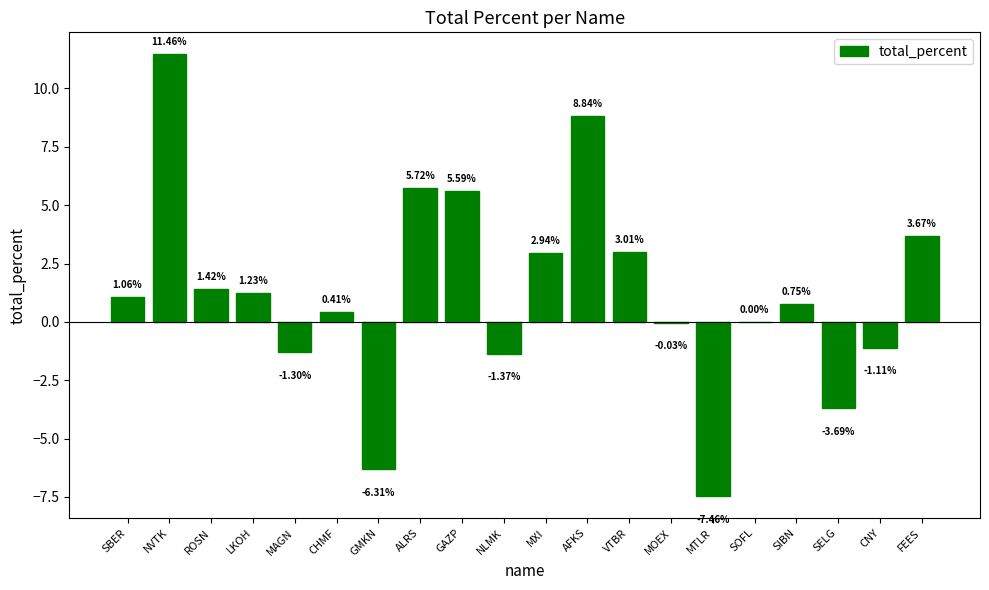

Which category has the highest value across all series?

NVTK